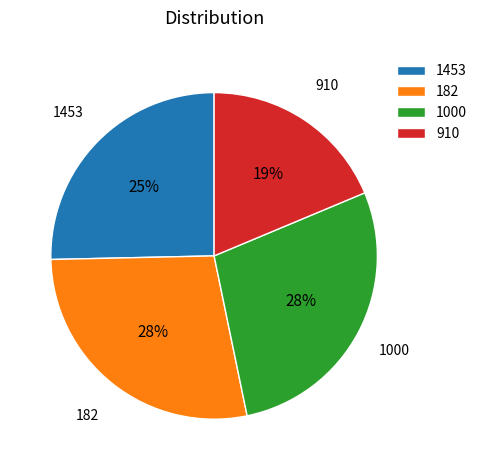

Which category has the smallest portion of the pie?

910